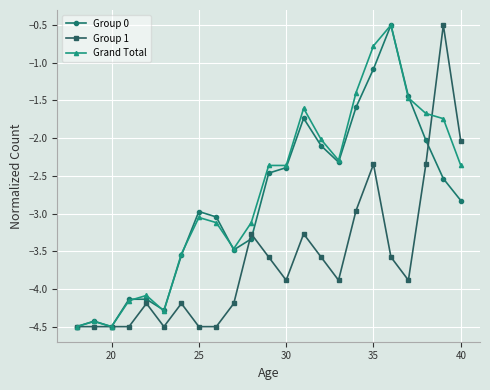

True or false: Grand Total has more than 2 interior local peaks.

True